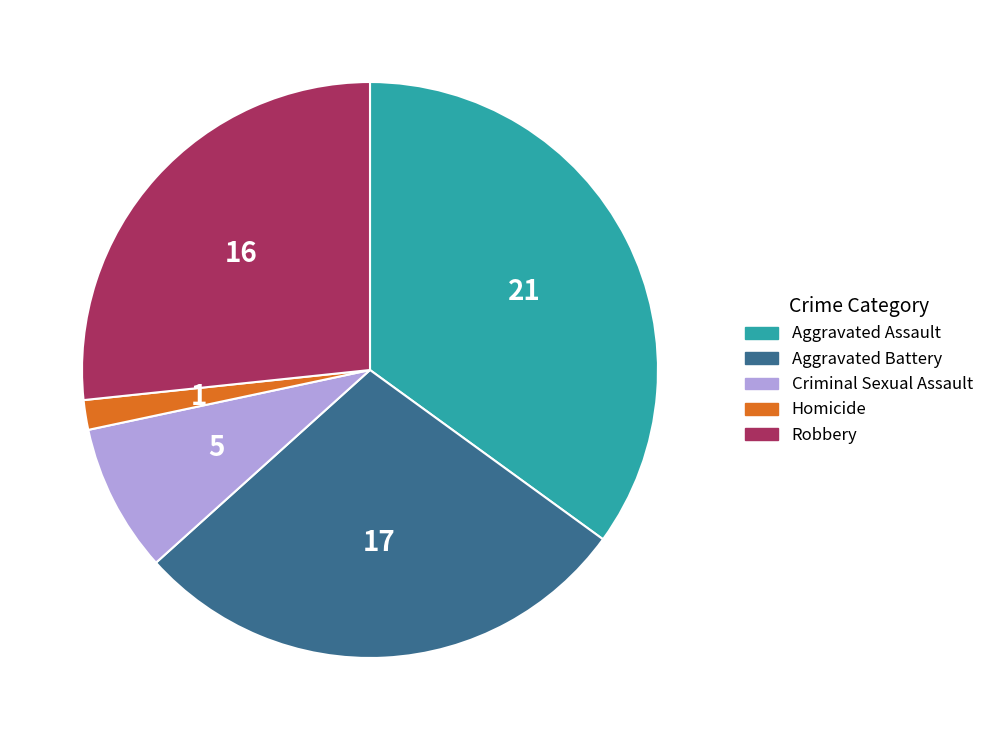

Do Aggravated Battery and Robbery together represent more than half of the pie?

Yes